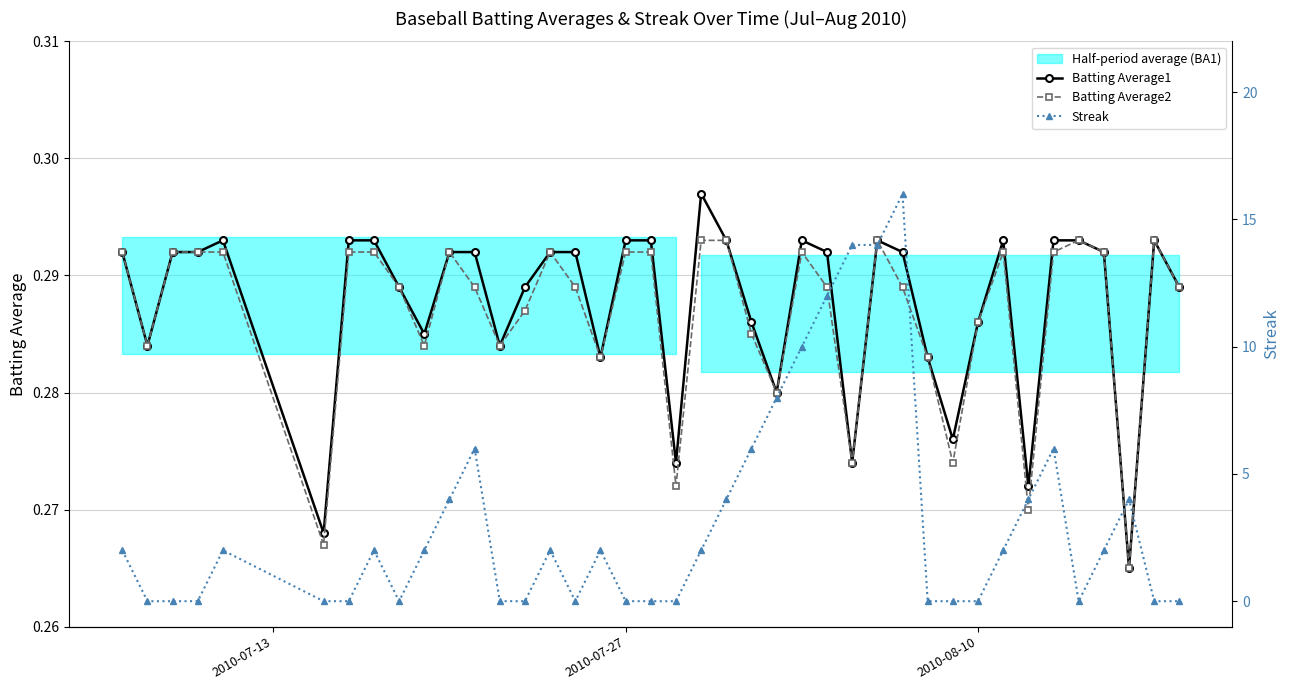

How many Batting Average2 values are between 0 and 1?

40